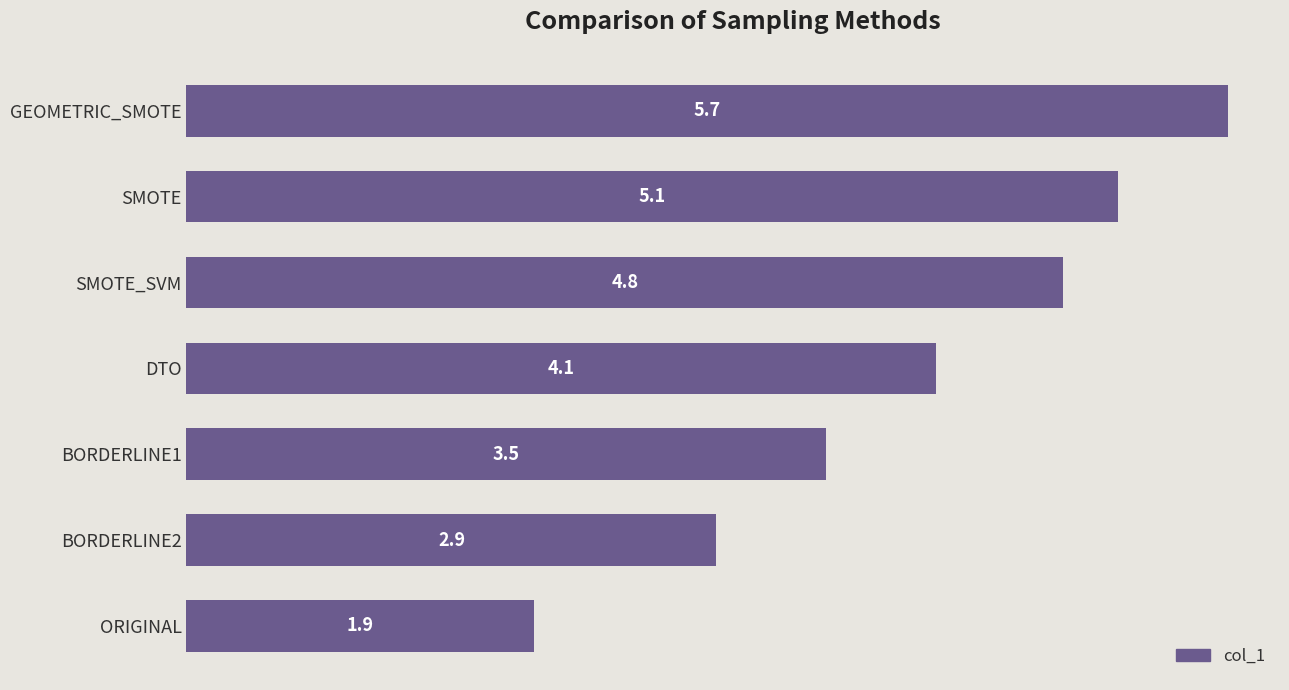

Which has a higher value, GEOMETRIC_SMOTE or SMOTE?

GEOMETRIC_SMOTE